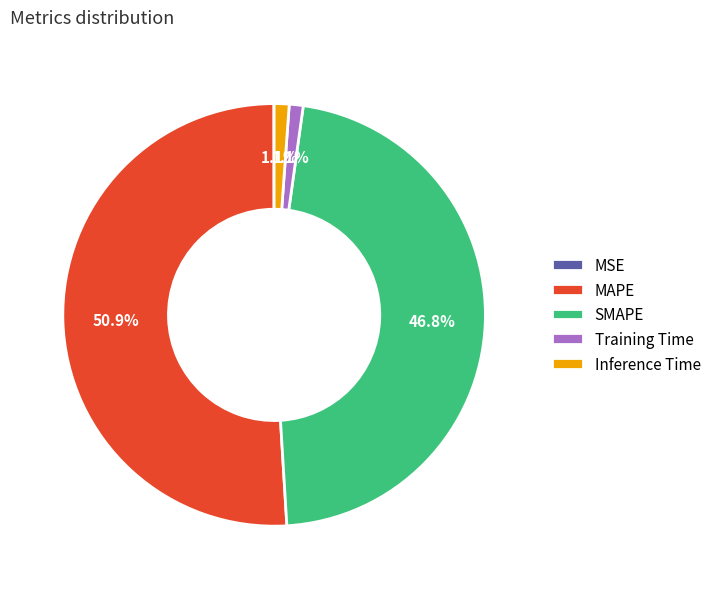

Between SMAPE and Training Time, which is larger?

SMAPE